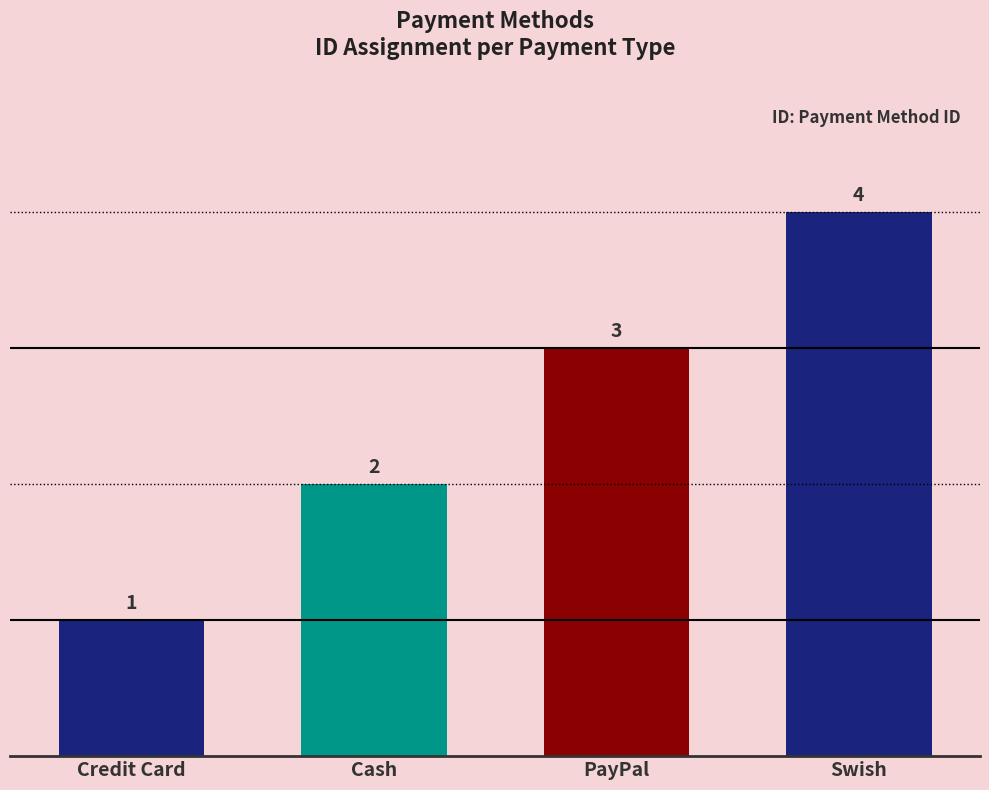

Between Swish and Cash, which is larger?

Swish